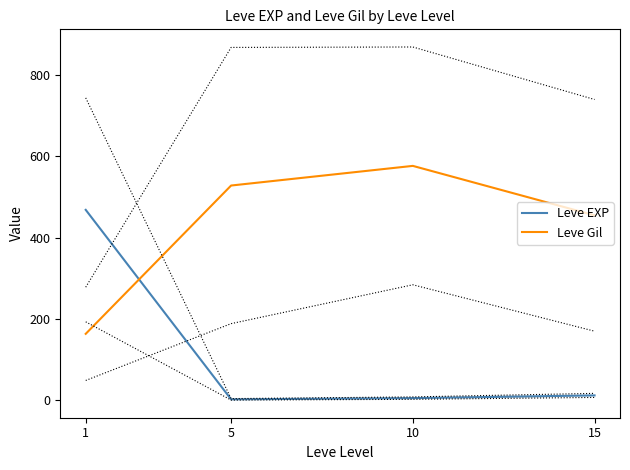

How many values in the Leve EXP series exceed 12?

1